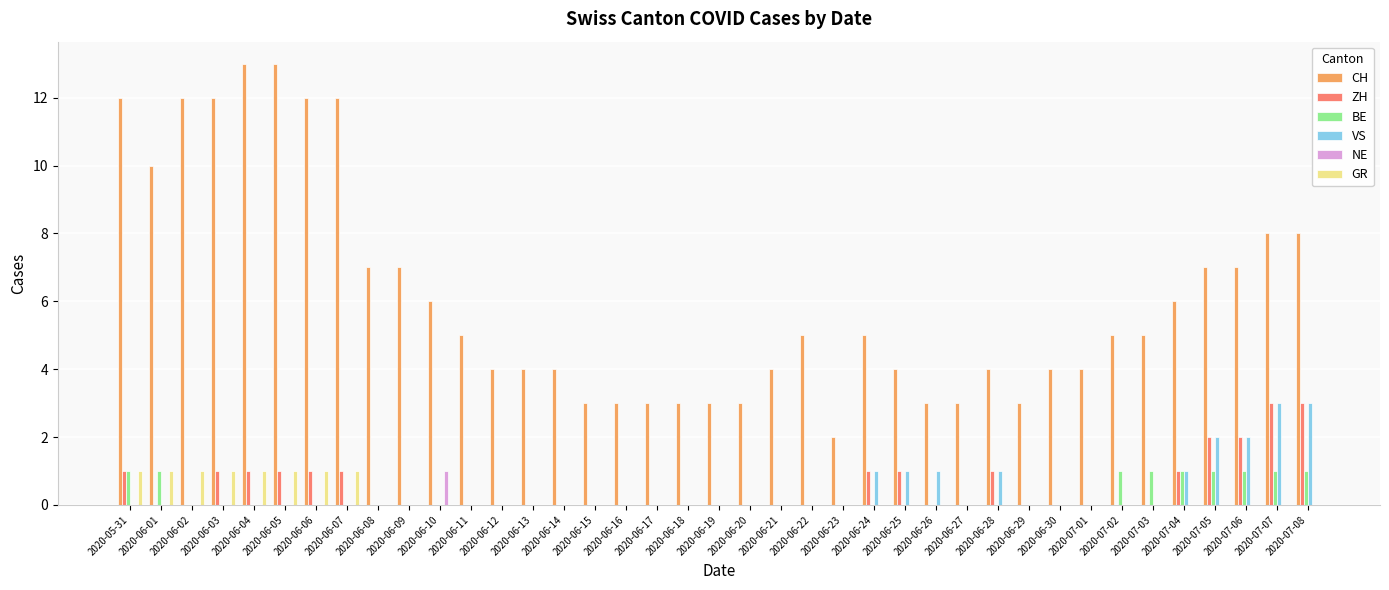

Between 2020-06-10 and 2020-06-29, which series saw the biggest shift?

CH